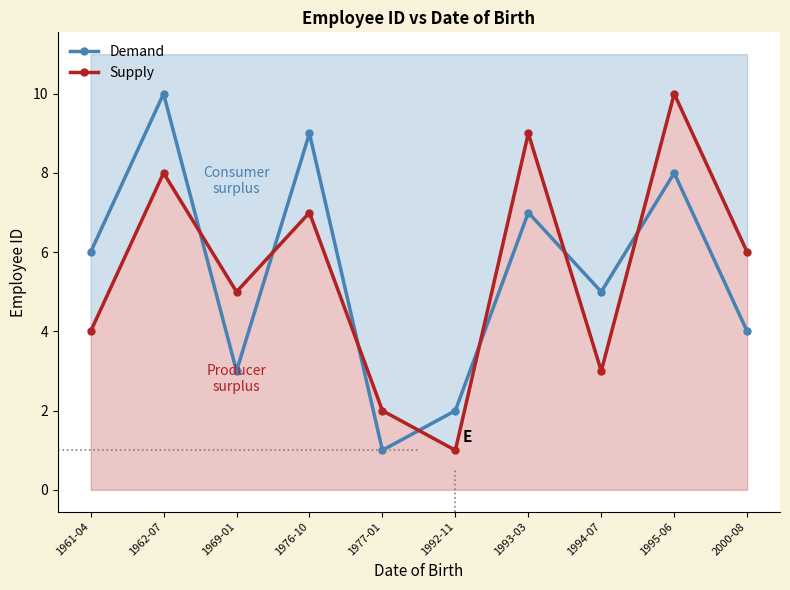

At which label does Supply first exceed 6?

1962-07